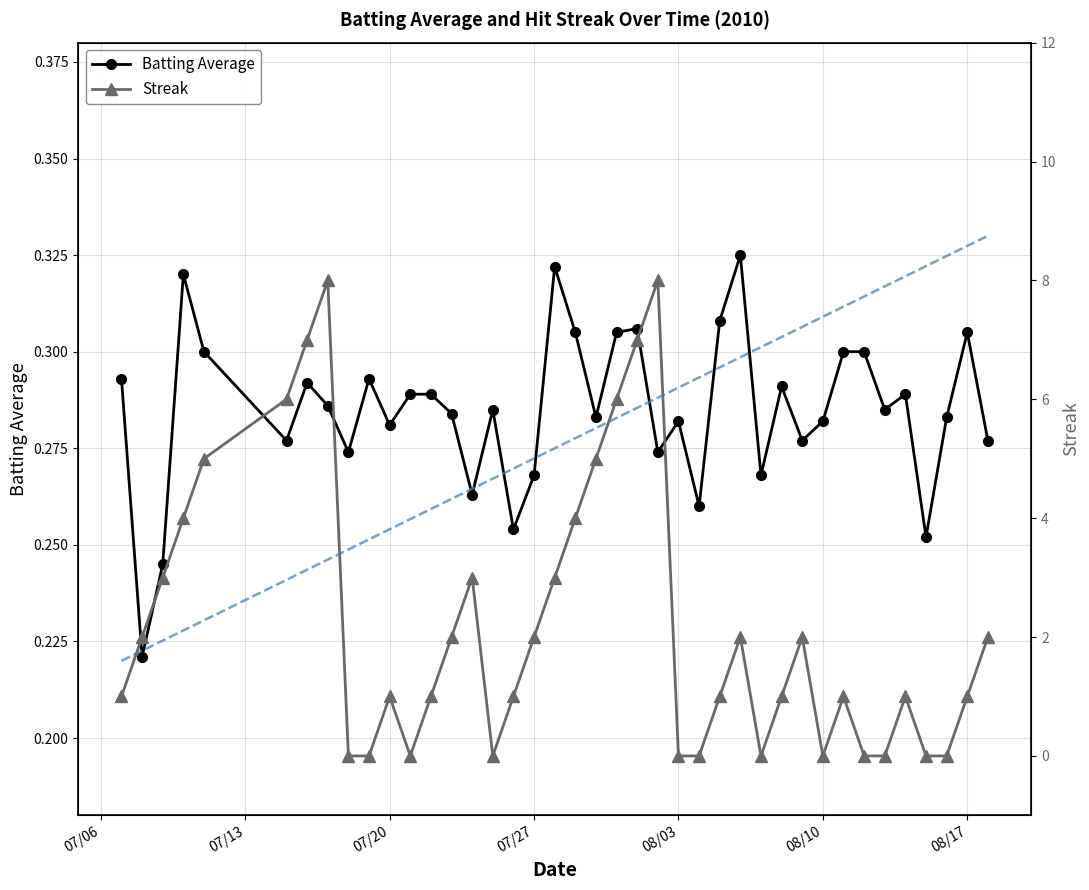

Reading left to right, extract all data points from this chart.

Batting Average: 0.3	0.2	0.2	0.3	0.3	0.3	0.3	0.3	0.3	0.3	0.3	0.3	0.3	0.3	0.3	0.3	0.3	0.3	0.3	0.3	0.3	0.3	0.3	0.3	0.3	0.3	0.3	0.3	0.3	0.3	0.3	0.3	0.3	0.3	0.3	0.3	0.3	0.3	0.3	0.3
Streak: 1.0	2.0	3.0	4.0	5.0	6.0	7.0	8.0	0.0	0.0	1.0	0.0	1.0	2.0	3.0	0.0	1.0	2.0	3.0	4.0	5.0	6.0	7.0	8.0	0.0	0.0	1.0	2.0	0.0	1.0	2.0	0.0	1.0	0.0	0.0	1.0	0.0	0.0	1.0	2.0